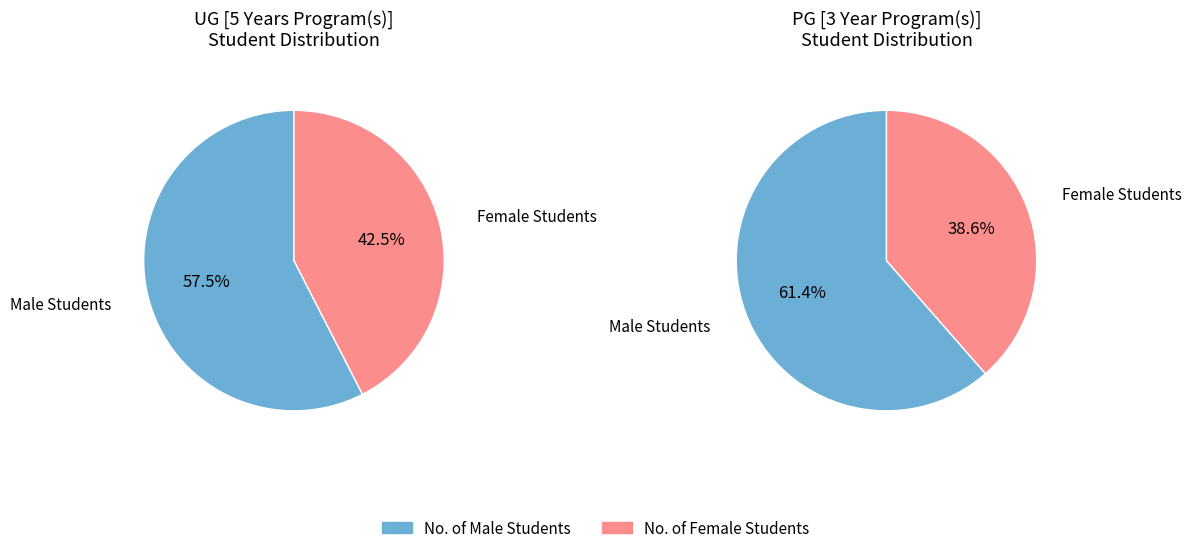

How many segments does this pie chart have?

2